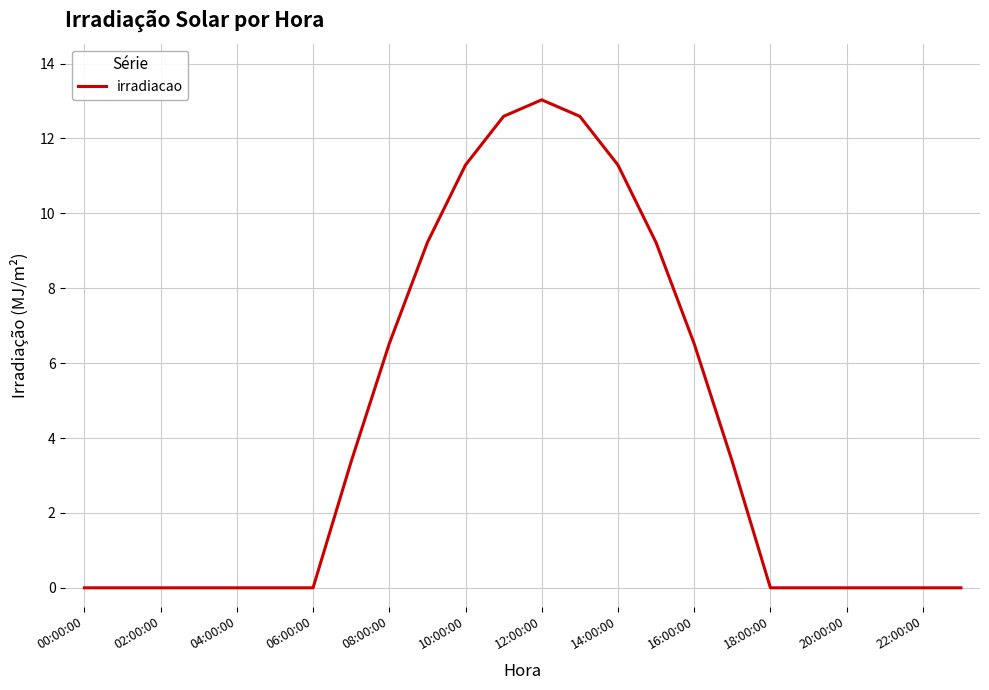

What is the maximum value shown in the chart?

13.0